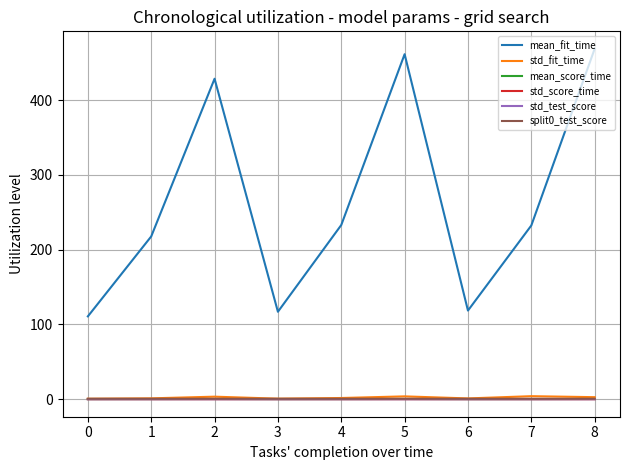

Which series has the largest total across all categories?

mean_fit_time